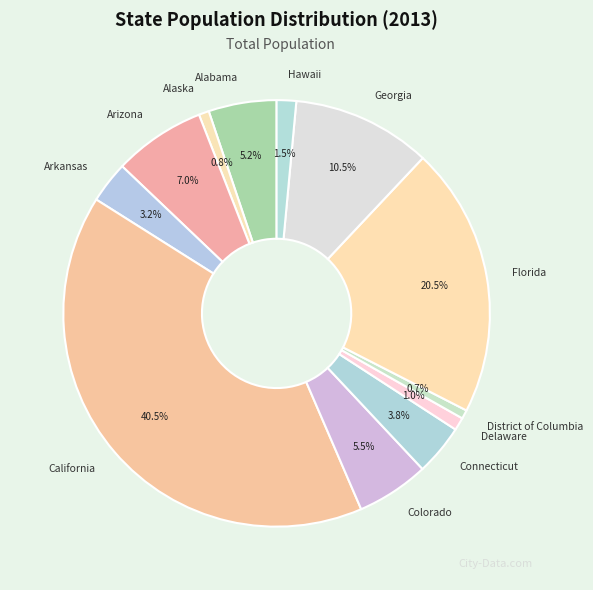

To the nearest percent, what is the difference between the California and Georgia slice percentages?

30%